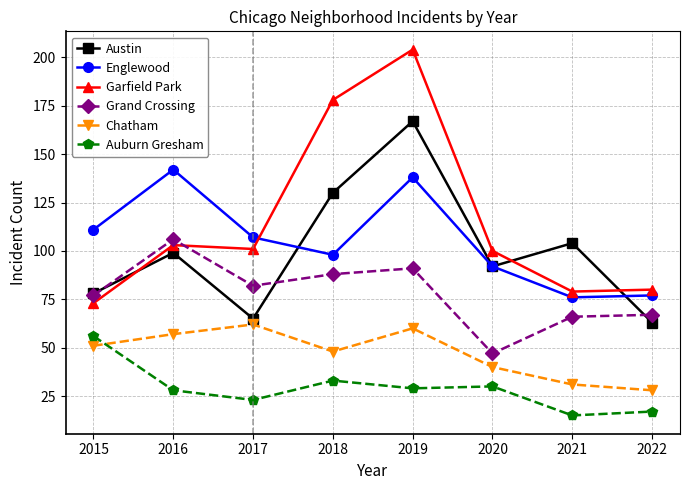

Which series has the largest total across all categories?

Garfield Park